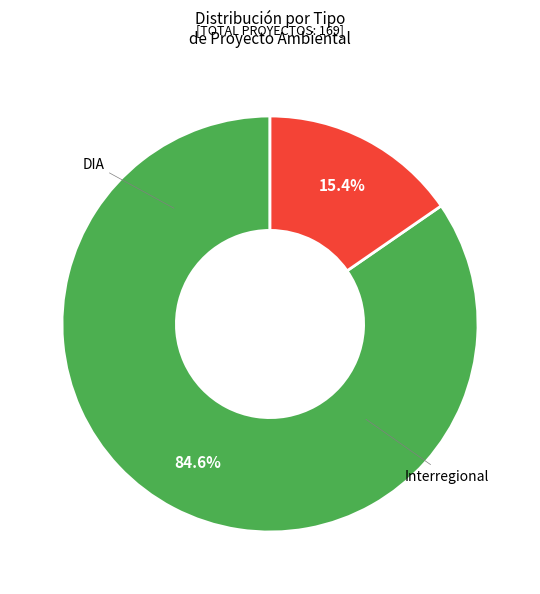

What is the largest slice in the pie chart?

DIA